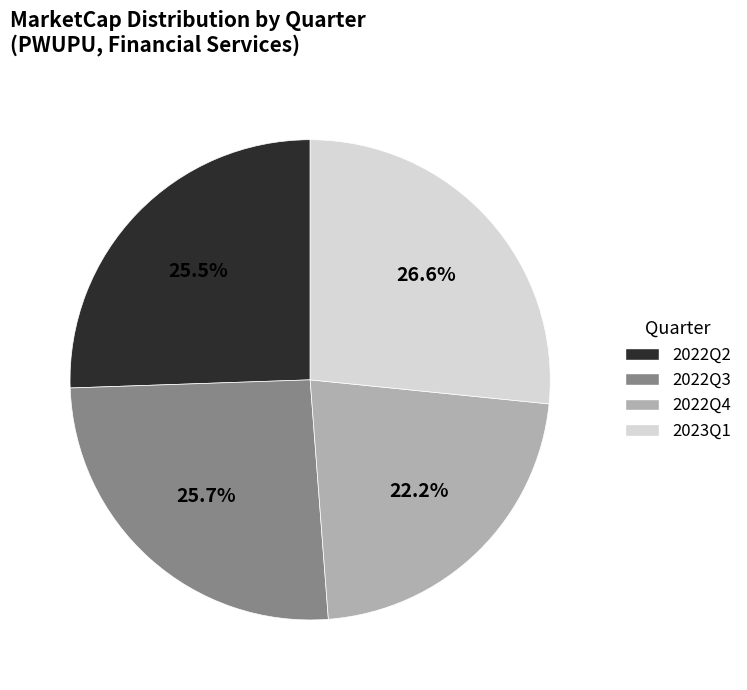

Does 2022Q2 represent more than half of the total?

No